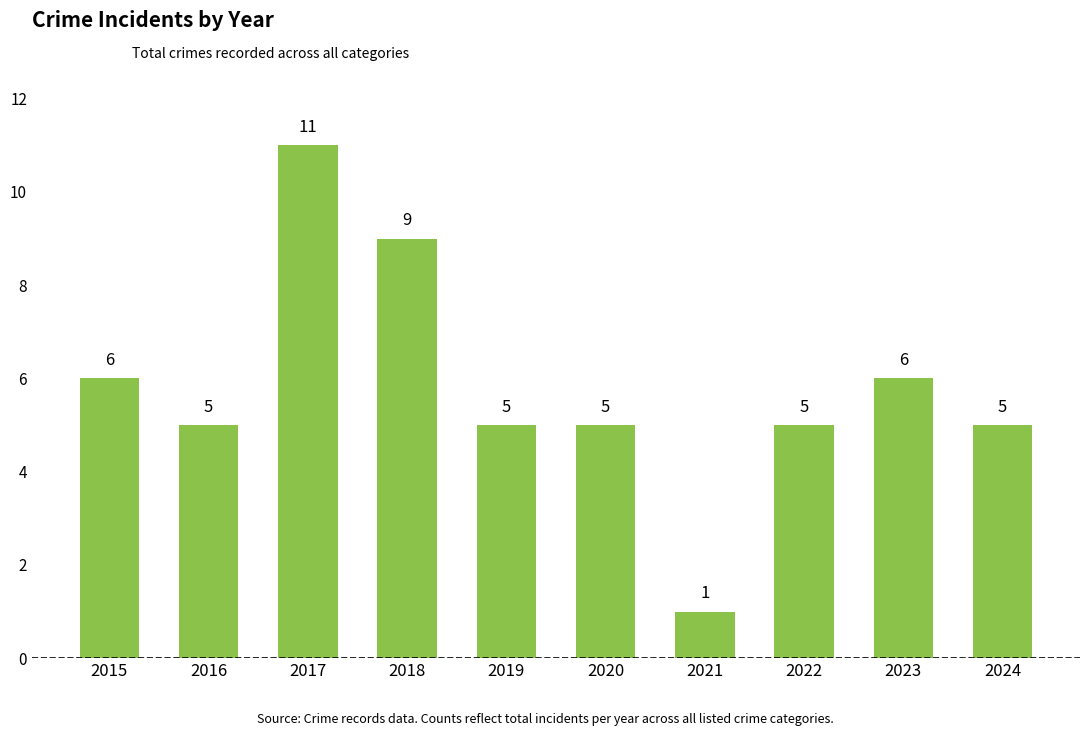

What is the approximate value at 2018, to the nearest 5?

10